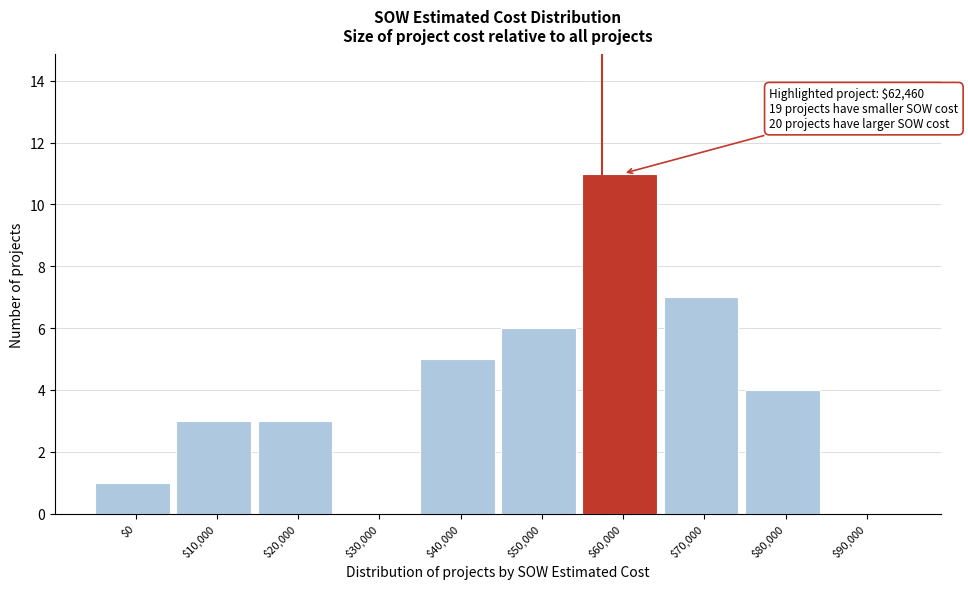

What is the greatest value displayed?

11